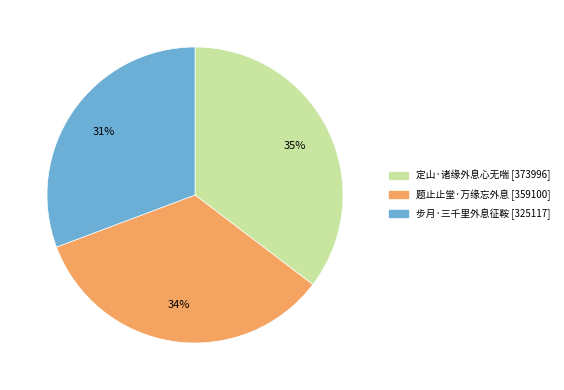

Which slice is the largest?

定山·诸缘外息心无喘